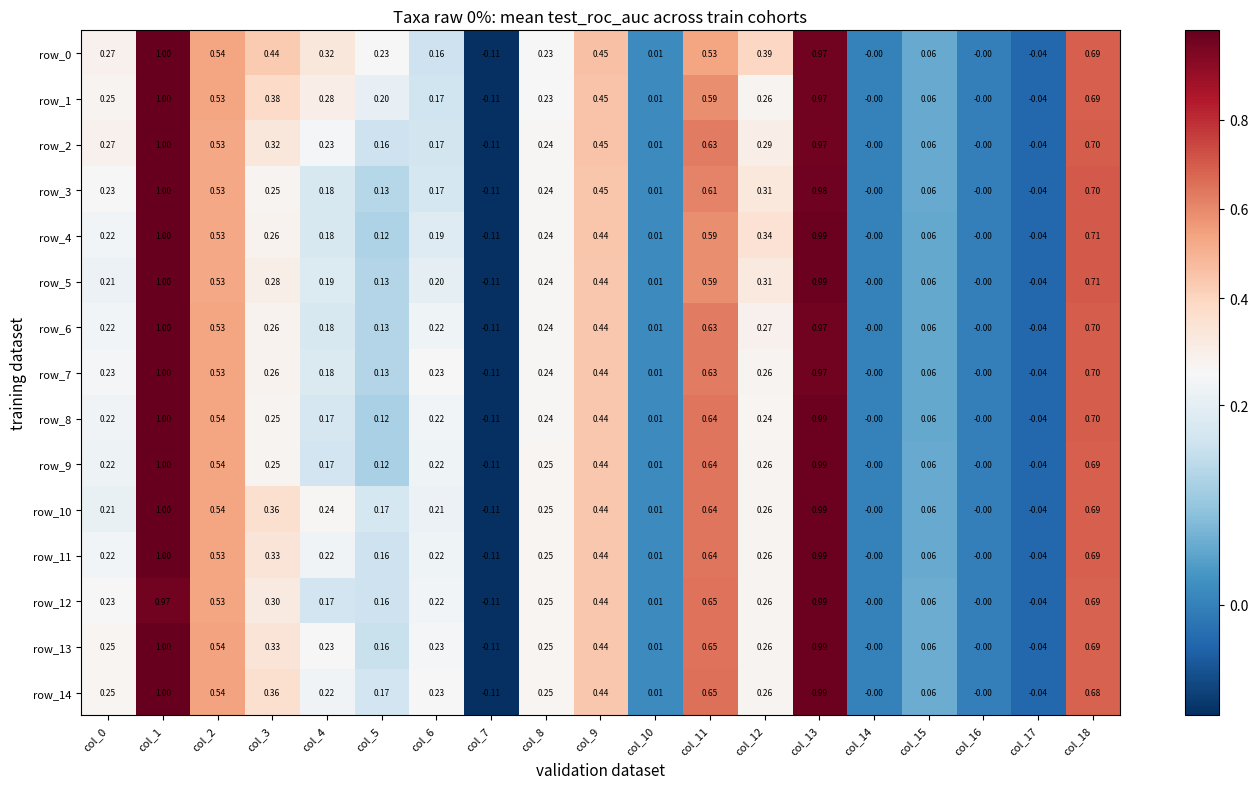

At which category is the sum across all series the highest?

col_1